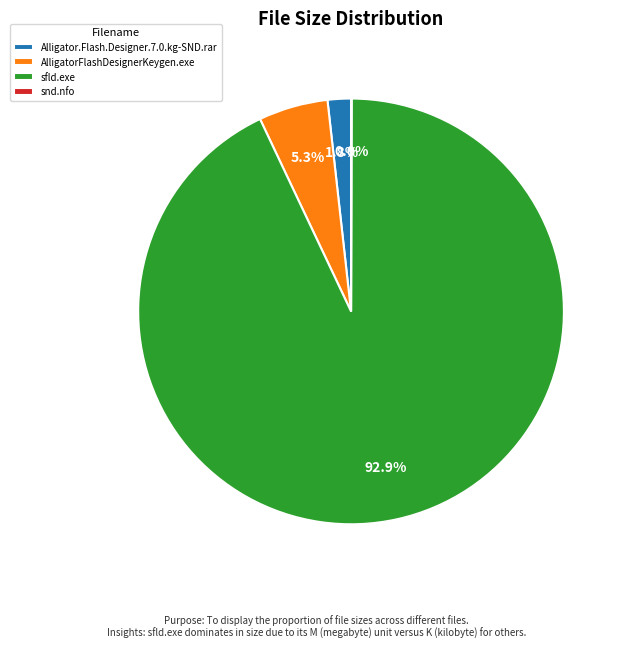

What portion of the pie excludes sfld.exe?

7.1%